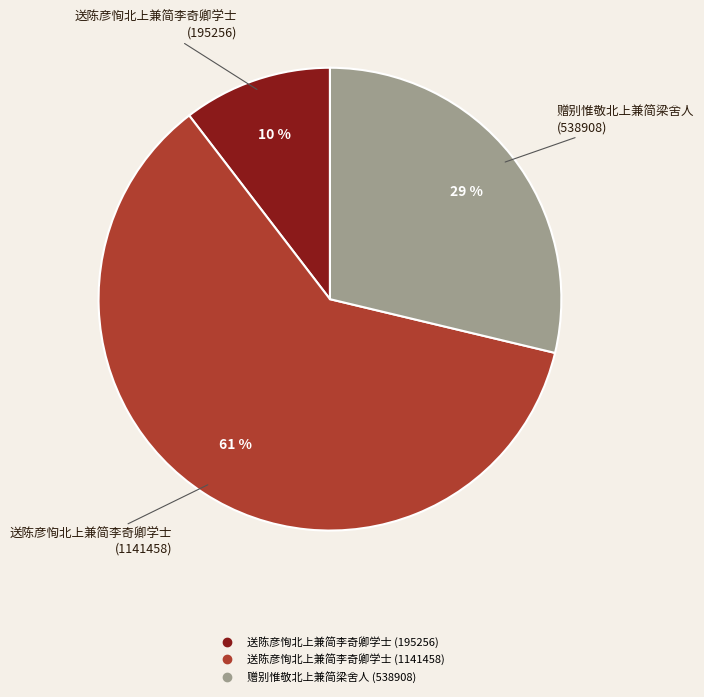

Is it true that 送陈彦恂北上兼简李奇卿学士 (195256) is 1% of the pie?

False